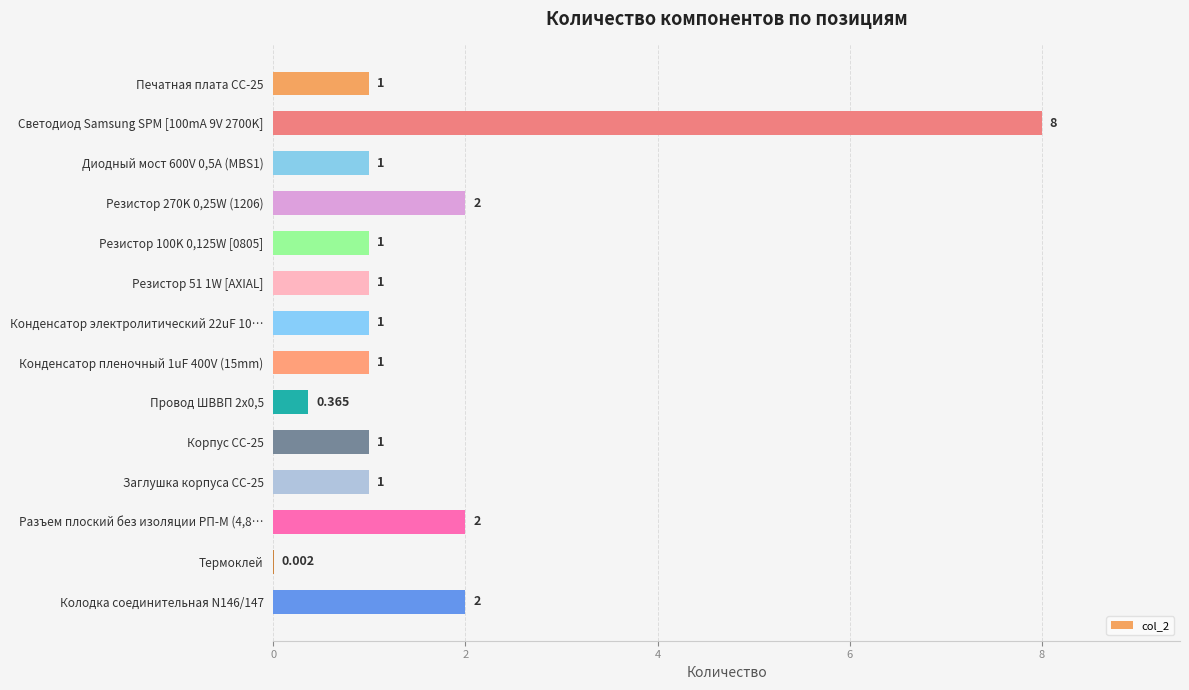

How many data points does each series have?

14